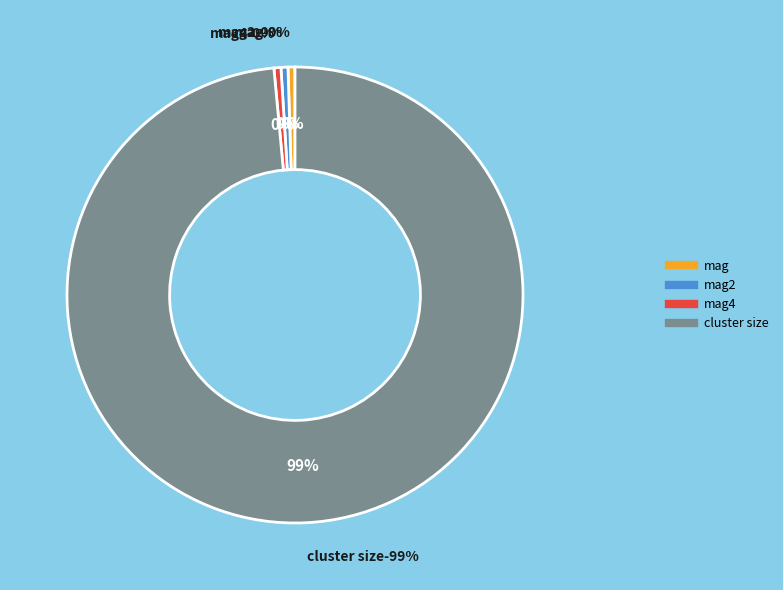

To the nearest percent, what portion does cluster size represent?

99%